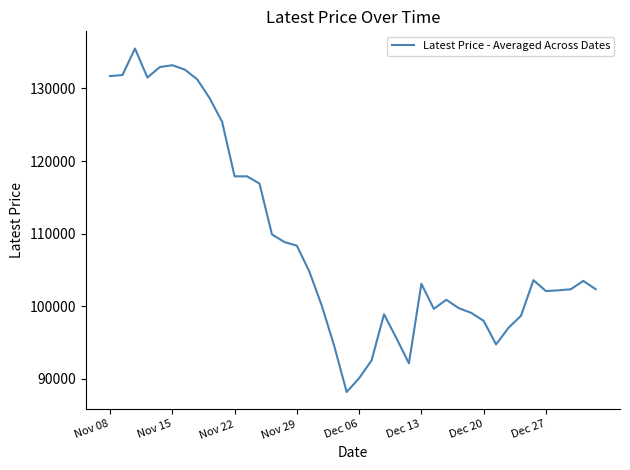

What is the minimum value shown in the chart?

88200